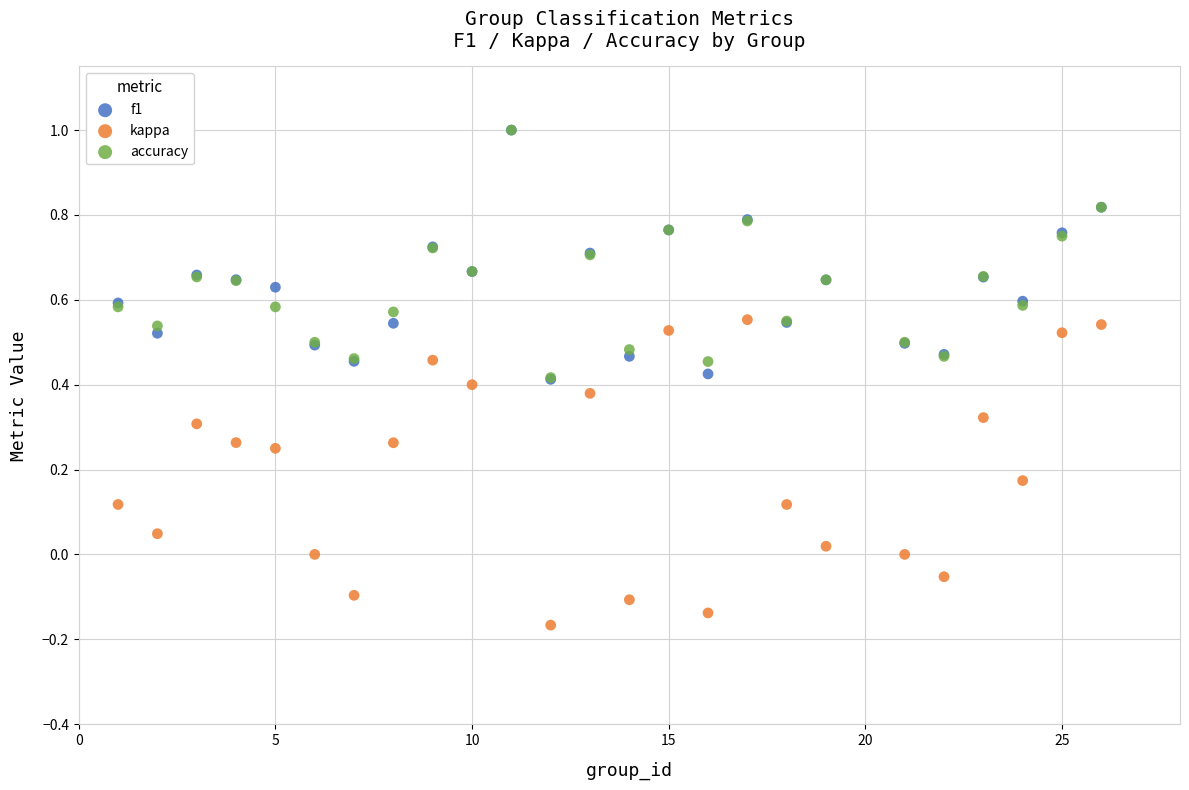

Which series has the largest Y range (max minus min)?

kappa